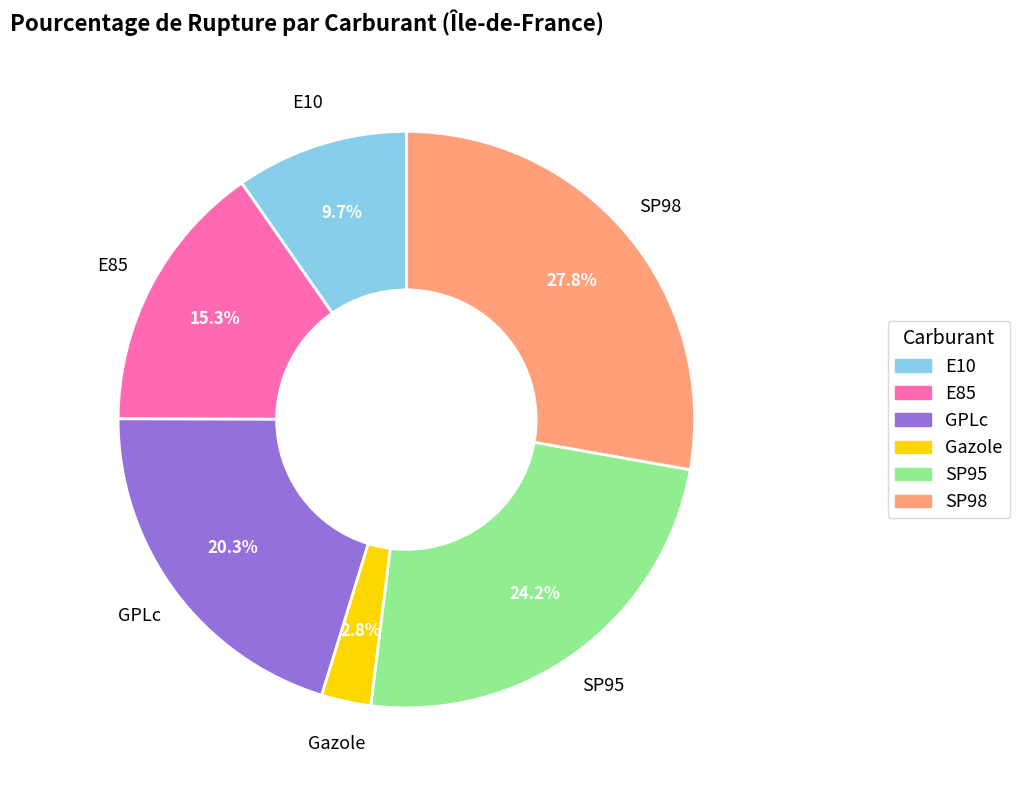

To the nearest percent, what is the combined percentage of E10 and GPLc?

30%